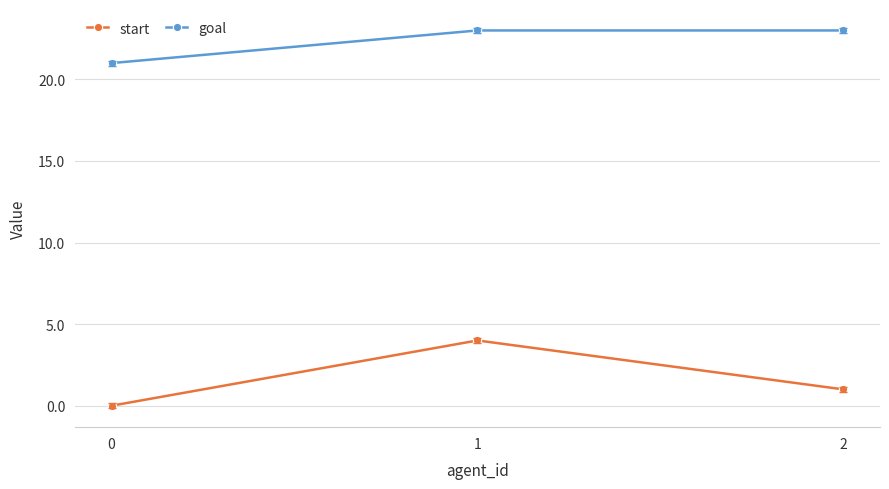

Rank the categories by start value from lowest to highest.

0, 2, 1